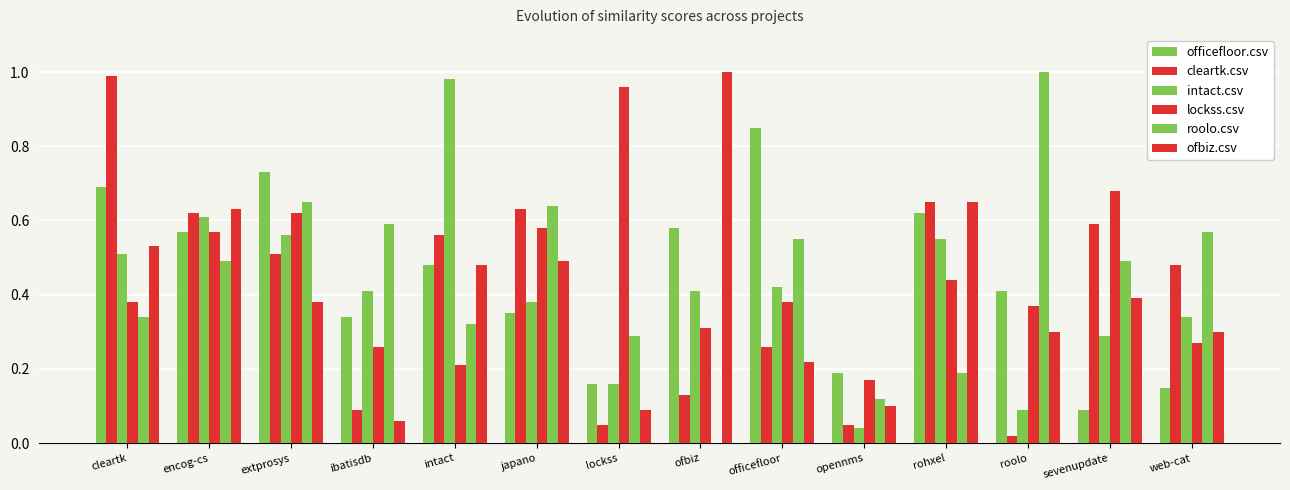

Are the bars horizontal?

No